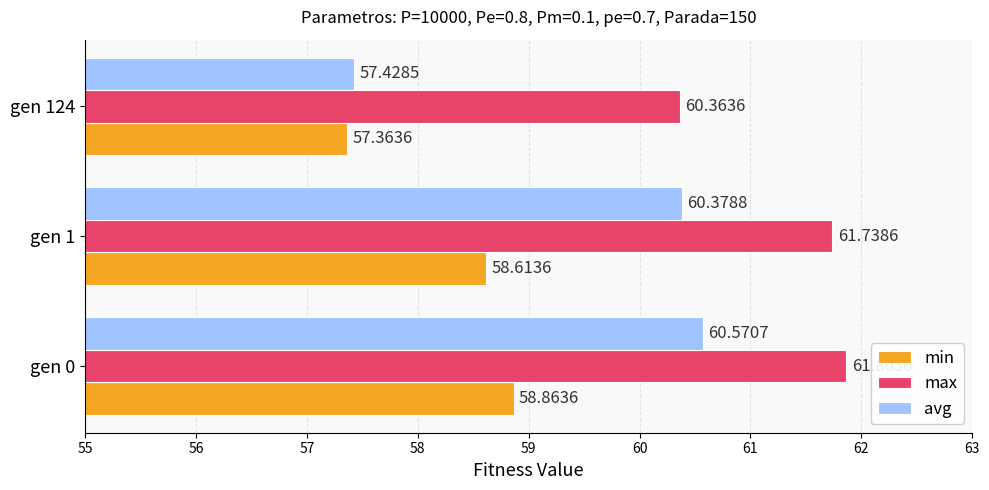

What is the difference between the highest and lowest values at gen 0?

3.0